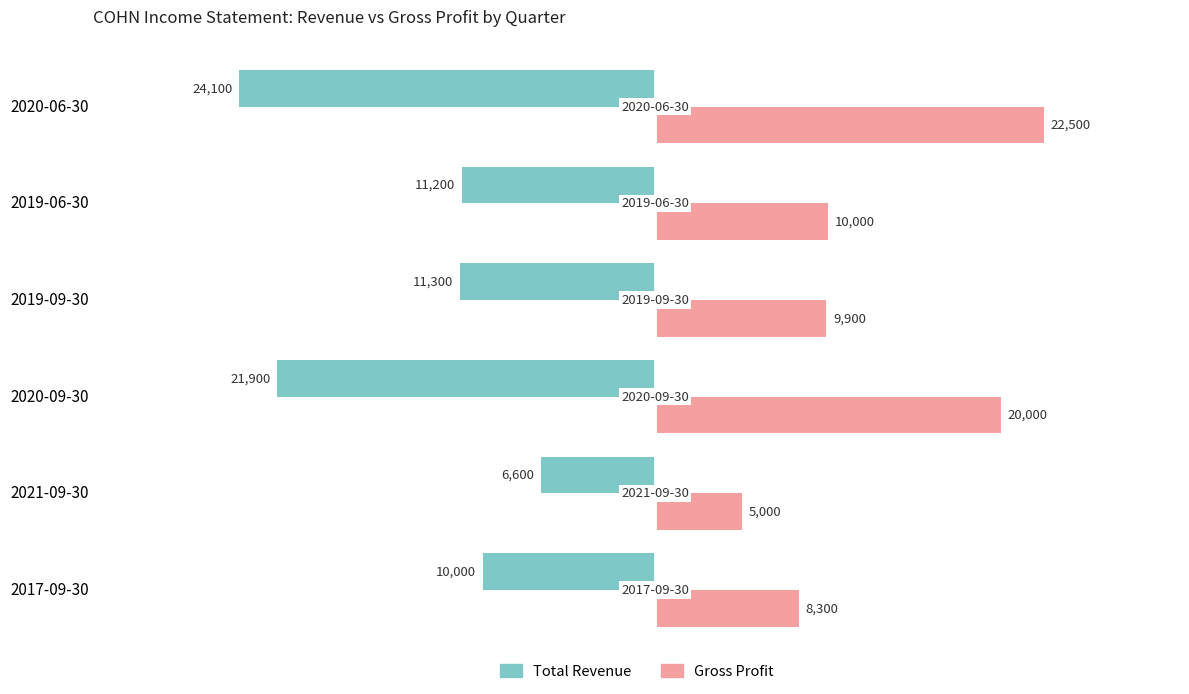

Is it true that Gross Profit equals 5000 at 2021-09-30?

True